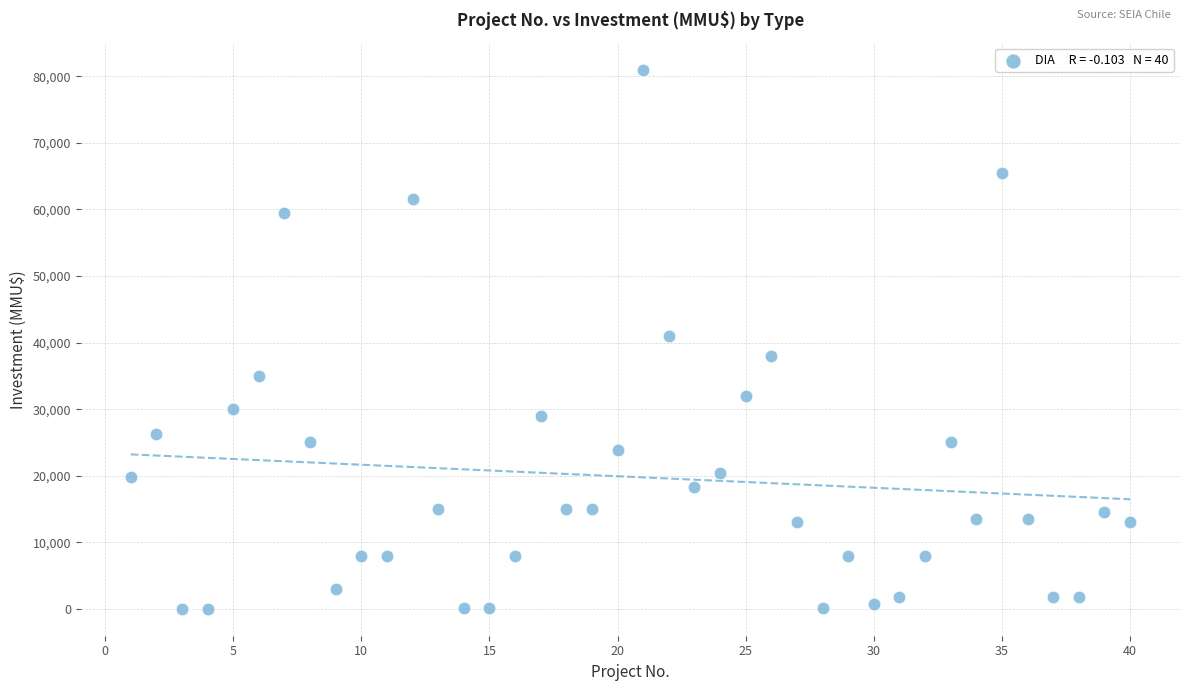

What is the range of Y values (max minus min)?

80980